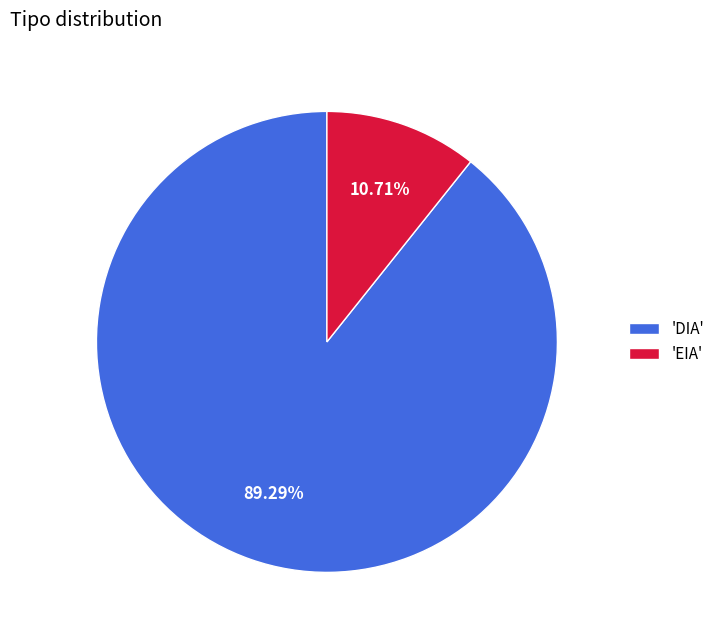

Which slice is the smallest?

'EIA'